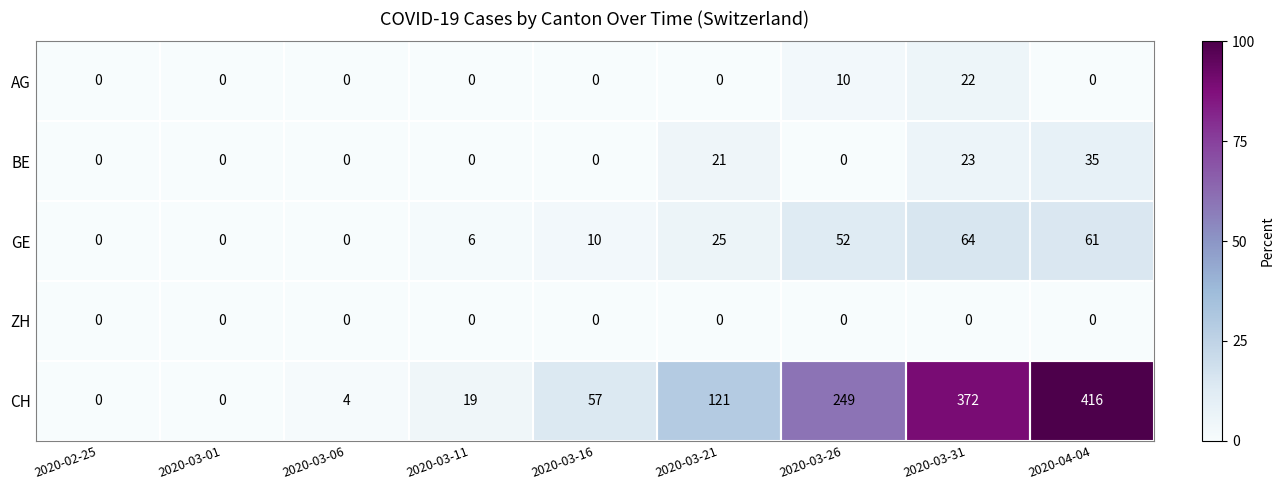

What is the maximum value shown in the chart?

416